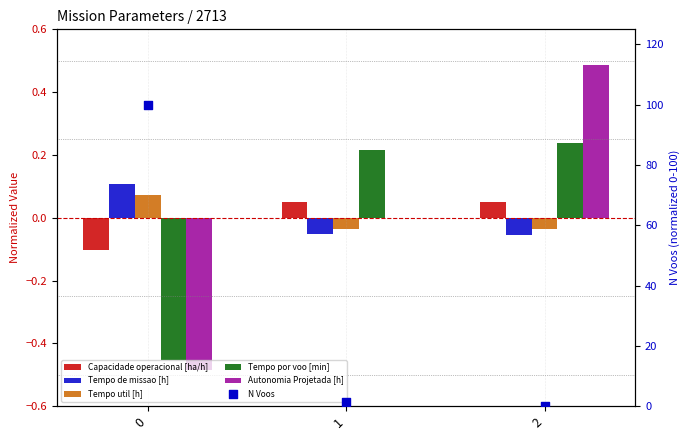

Which series contains the highest Y value?

N Voos